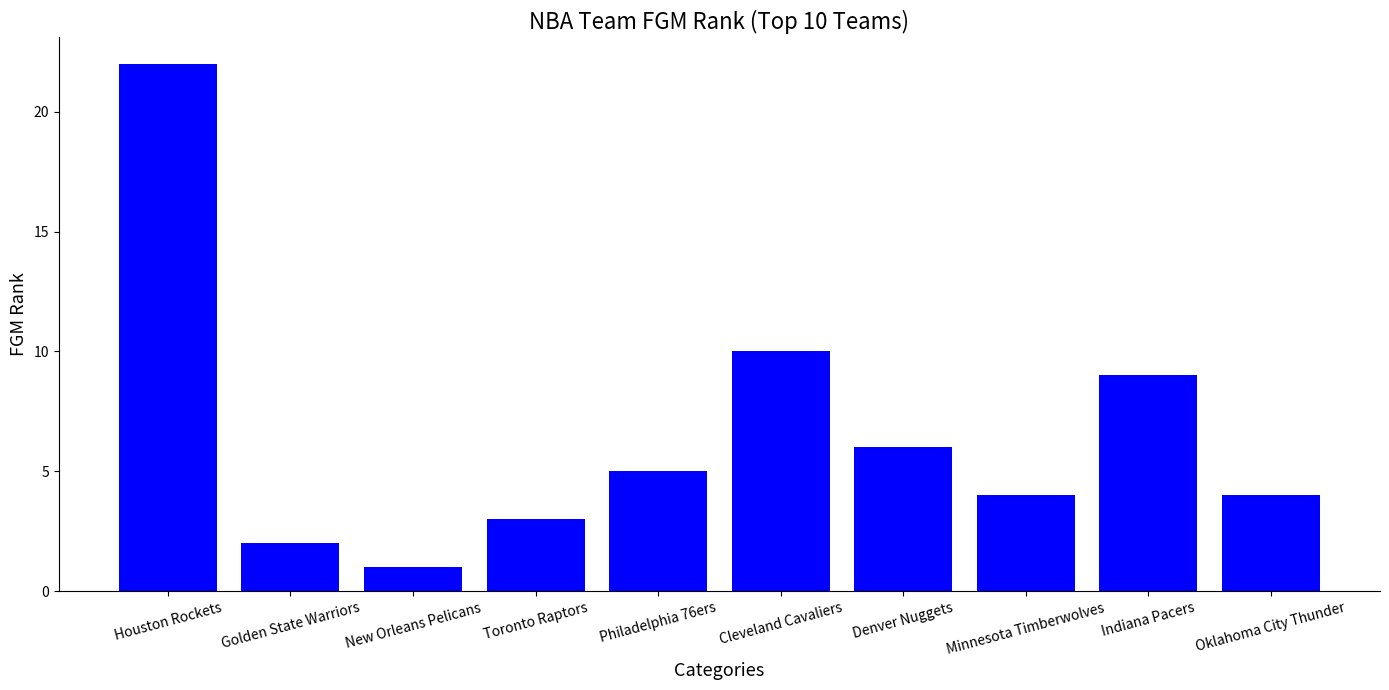

How many values are below 5?

5